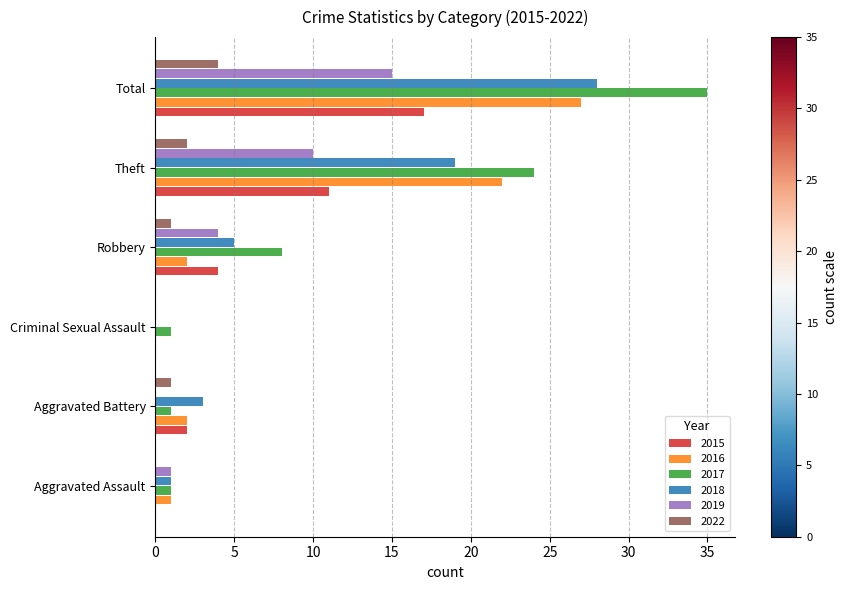

True or false: 2016 has a value of 32 at Theft.

False